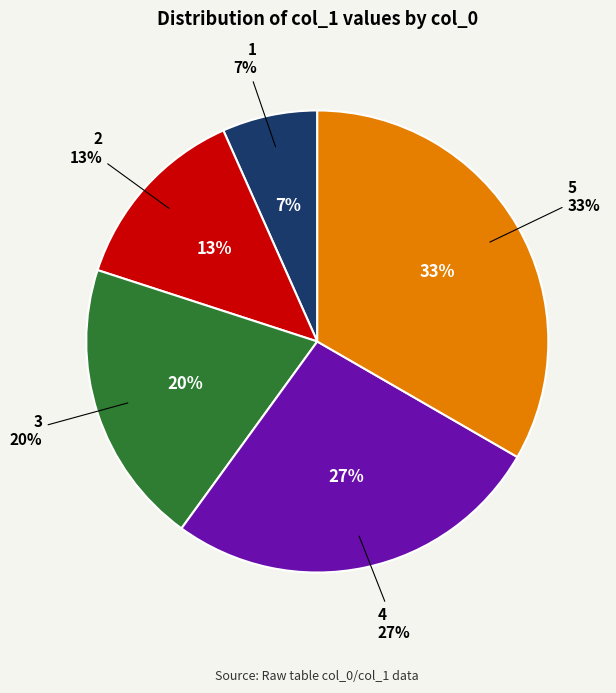

The 2 slice represents 6% of the pie. True or false?

False